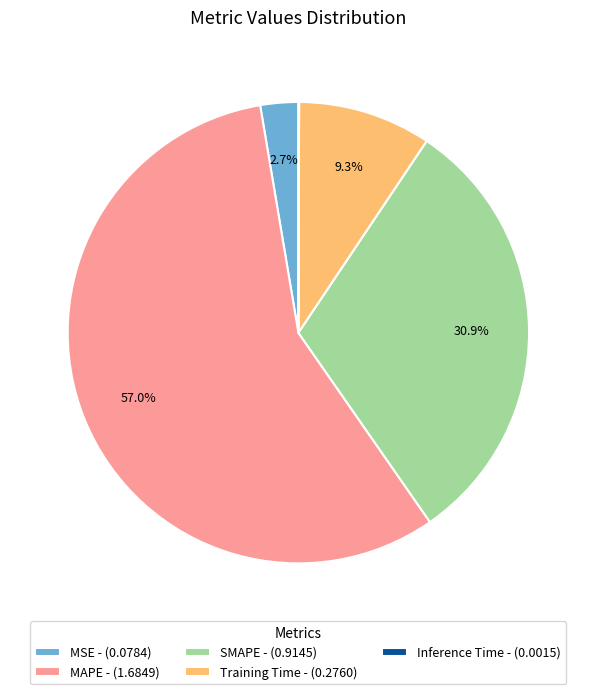

Do SMAPE and Training Time together represent more than half of the pie?

No